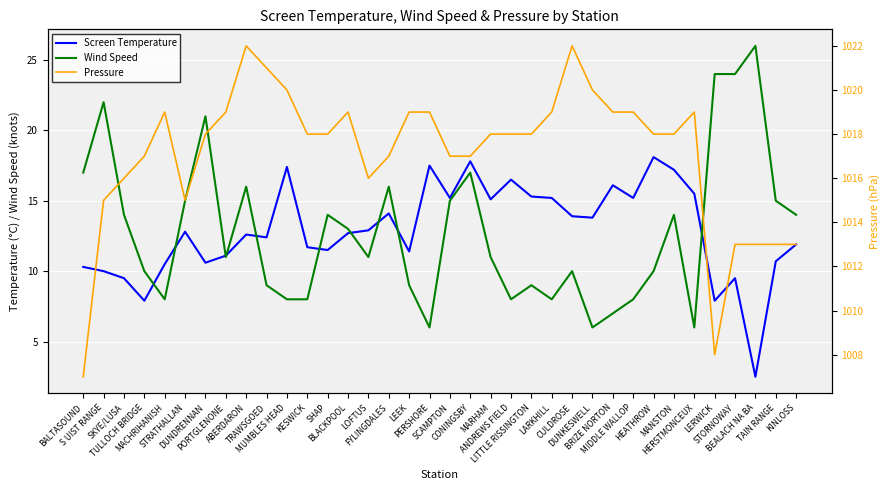

What is the average value of the Wind Speed series?

12.8